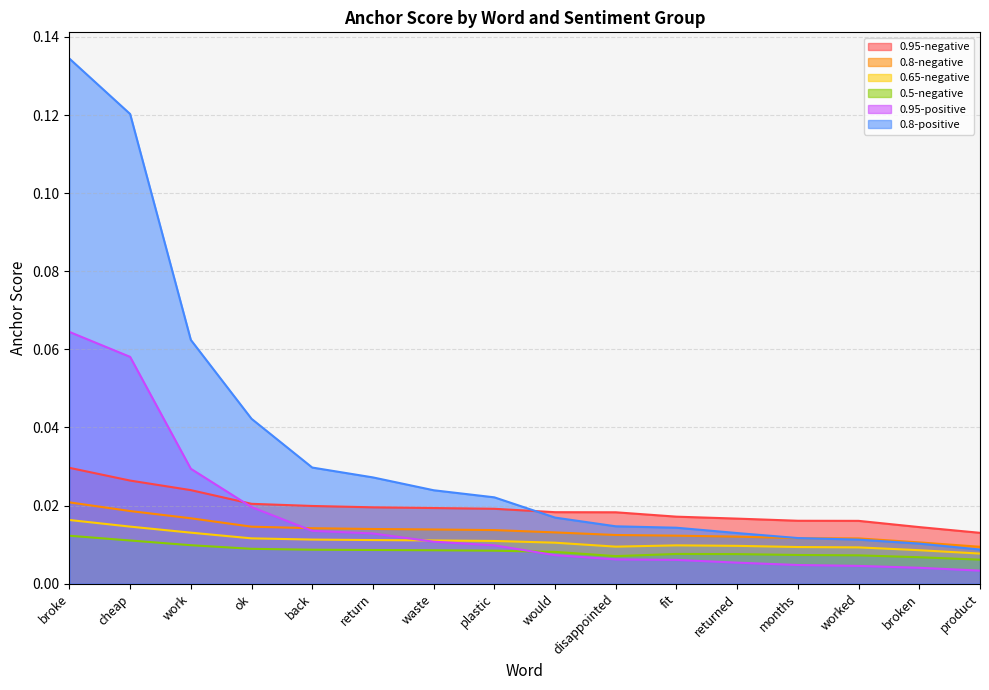

What position from the left is would?

9